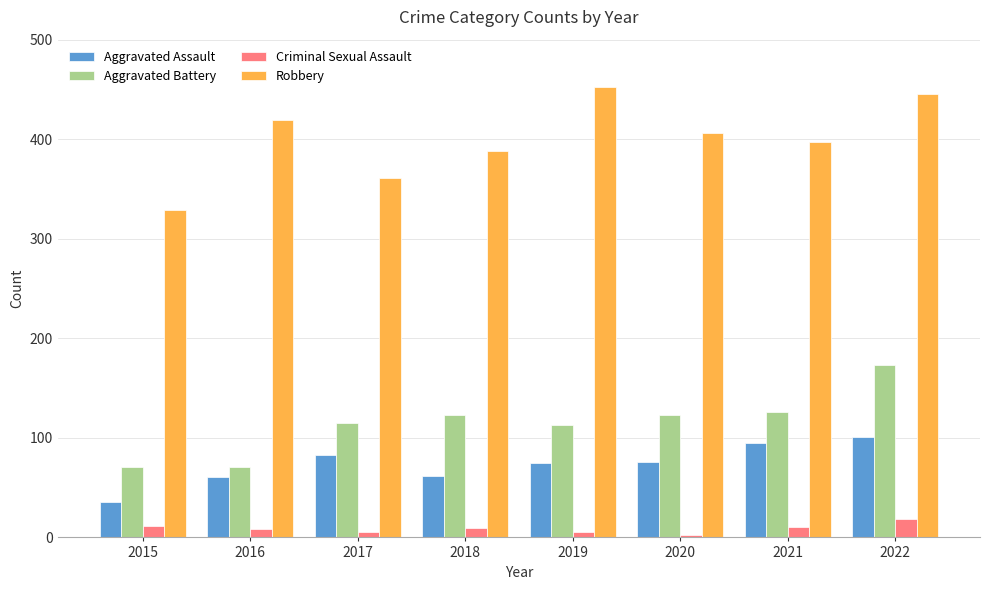

What is the minimum value for Robbery?

329